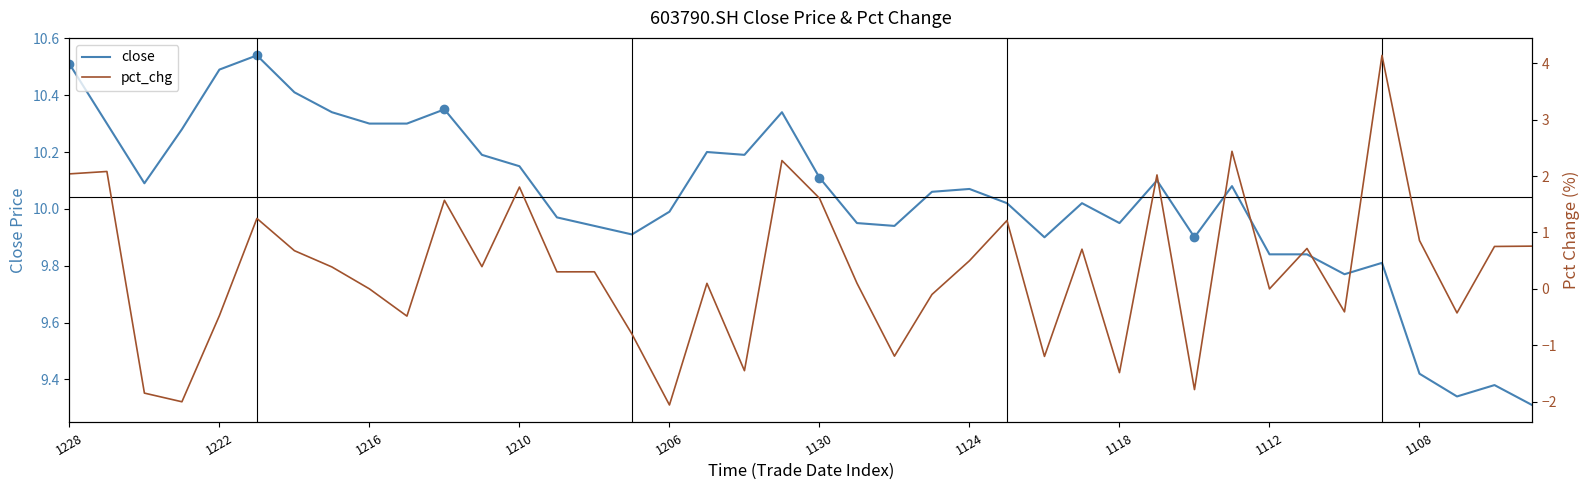

Is it true that close equals 10.0 at 1206?

True